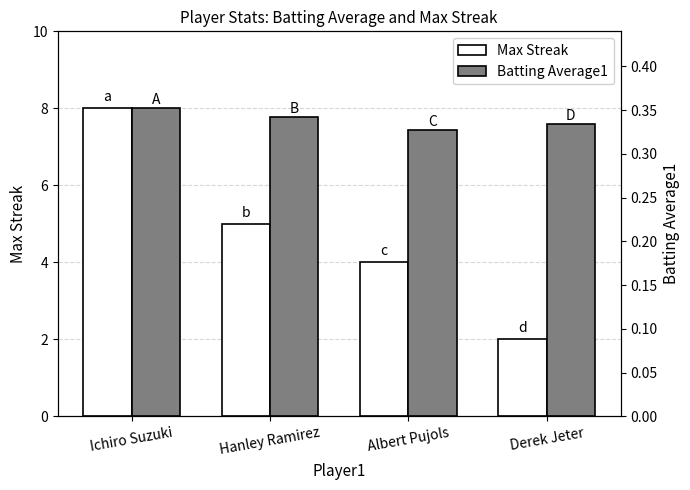

What is the total value across all series at Albert Pujols?

4.3